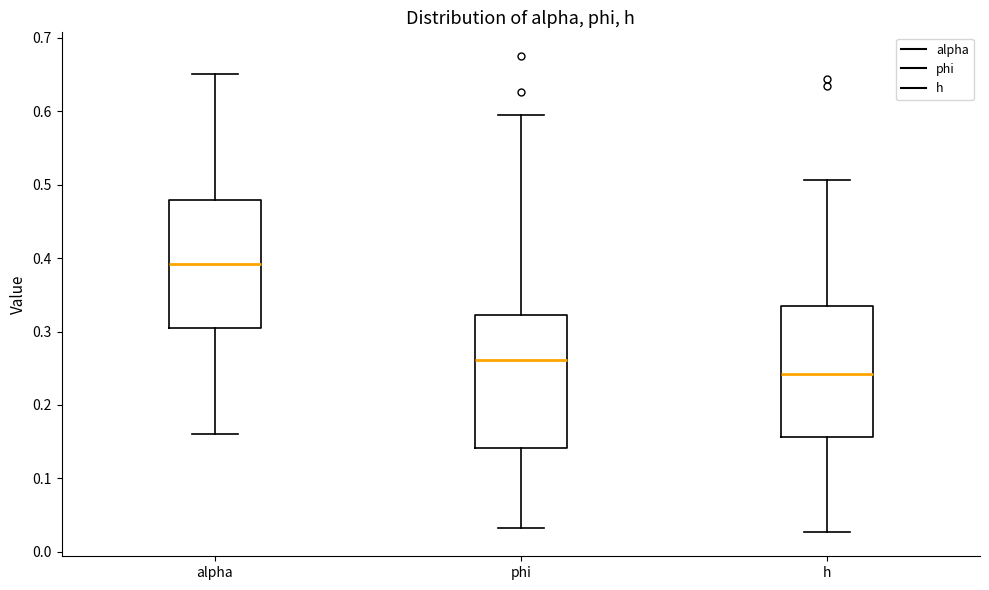

Reading left to right, read every box against the y-axis: the position of its median line, the range the box covers, and the ends of its whiskers. The values are not printed on the chart, so give them approximately, as read against the axis.

alpha: median 0.39, box 0.30 to 0.48, whiskers 0.16 to 0.65
phi: median 0.26, box 0.14 to 0.32, whiskers 0.03 to 0.59
h: median 0.24, box 0.16 to 0.33, whiskers 0.03 to 0.51